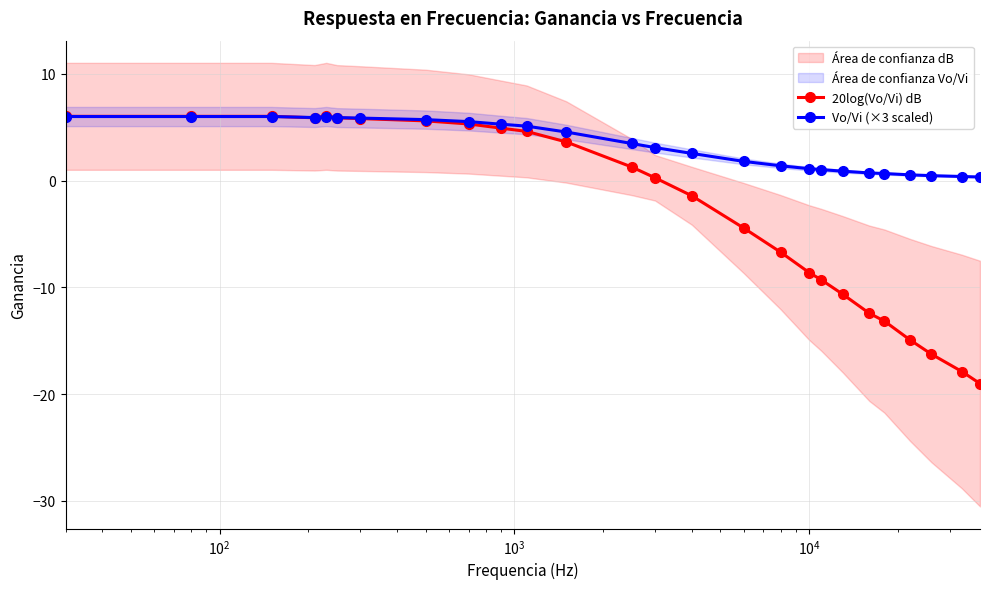

What is the highest value of the Vo/Vi (×3 scaled) series?

6.0